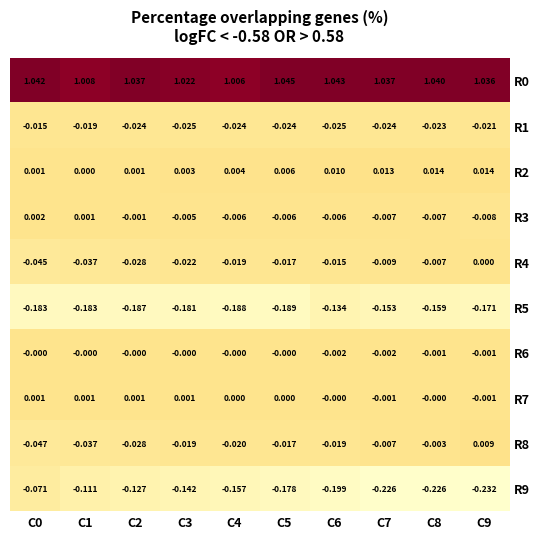

Is the value of R3 at C9 greater than the value of R6 at C3?

No